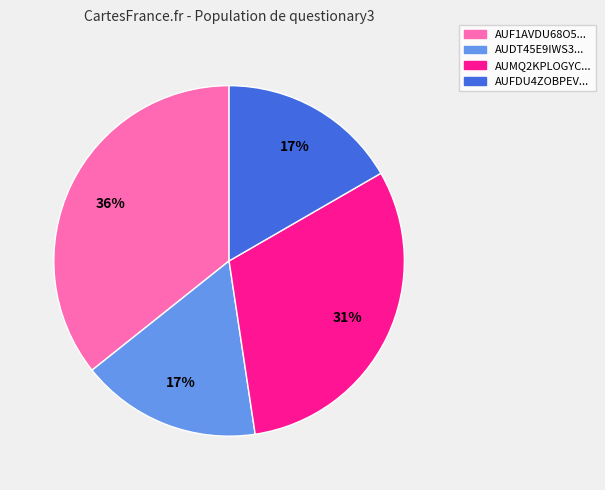

Count the number of slices in the pie.

4